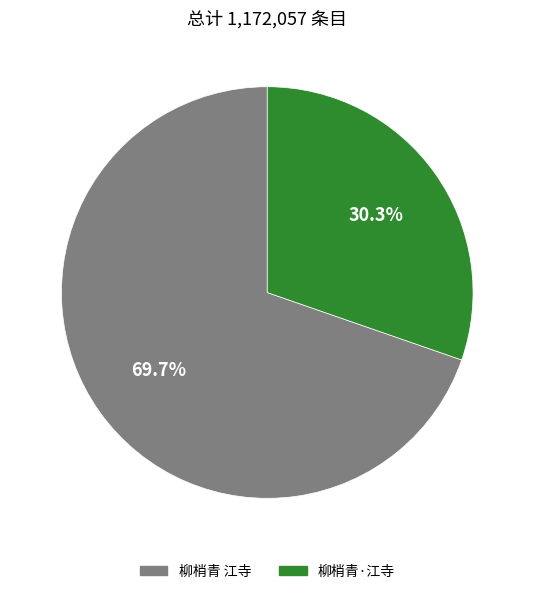

To the nearest percent, what percentage of the pie is 柳梢青·江寺?

30%